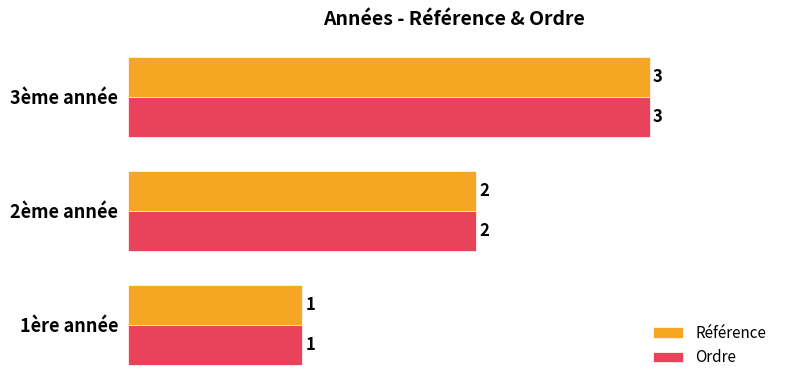

Rank the categories by Référence value from highest to lowest.

3ème année, 2ème année, 1ère année